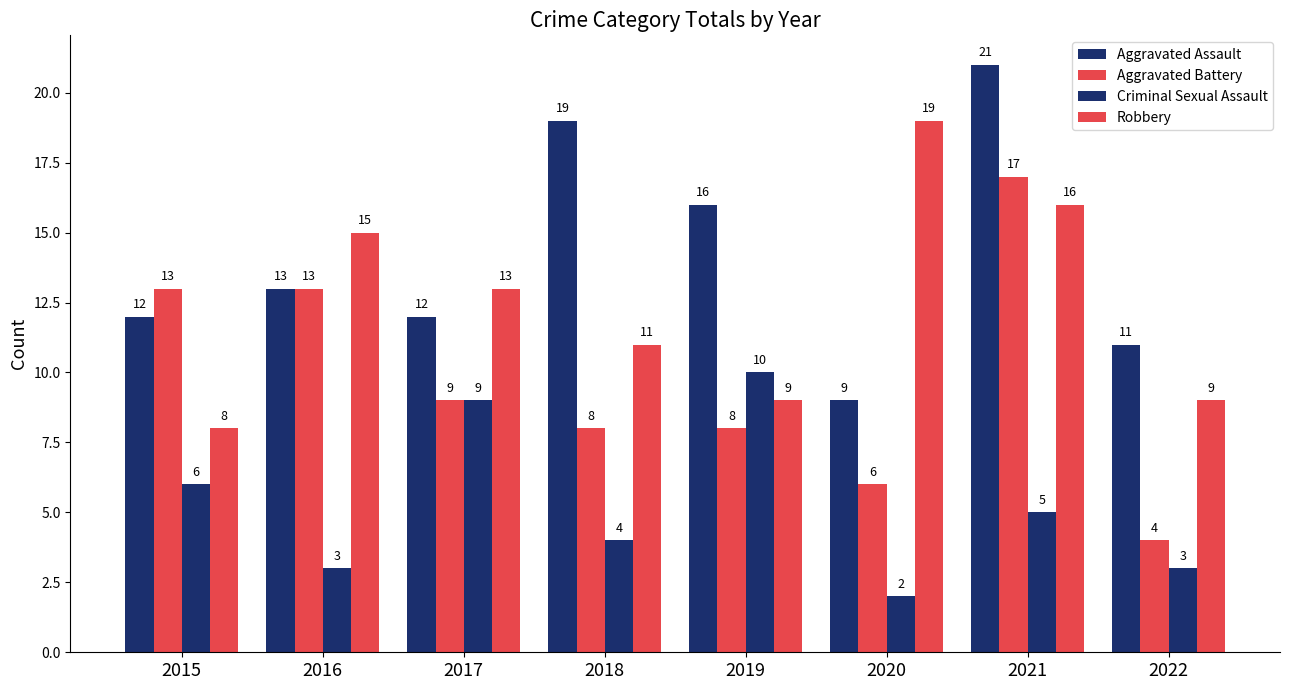

What is the difference between the highest and lowest values at 2021?

16